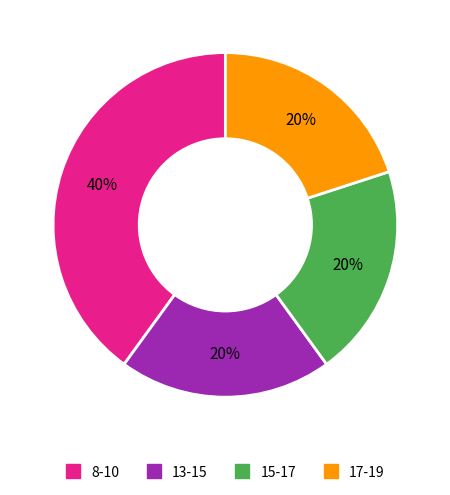

To the nearest percent, what is the average slice percentage?

25%